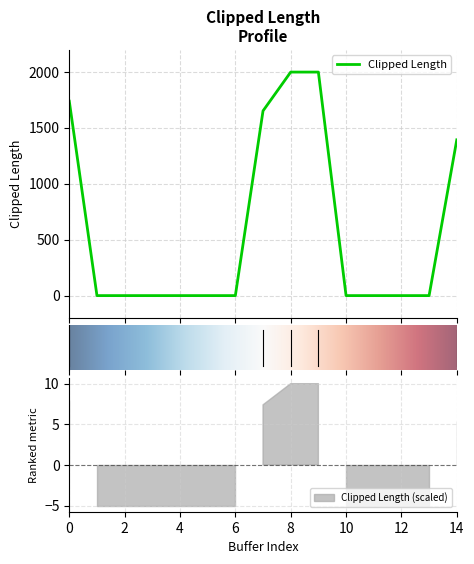

Which label corresponds to the smallest value in the chart?

1